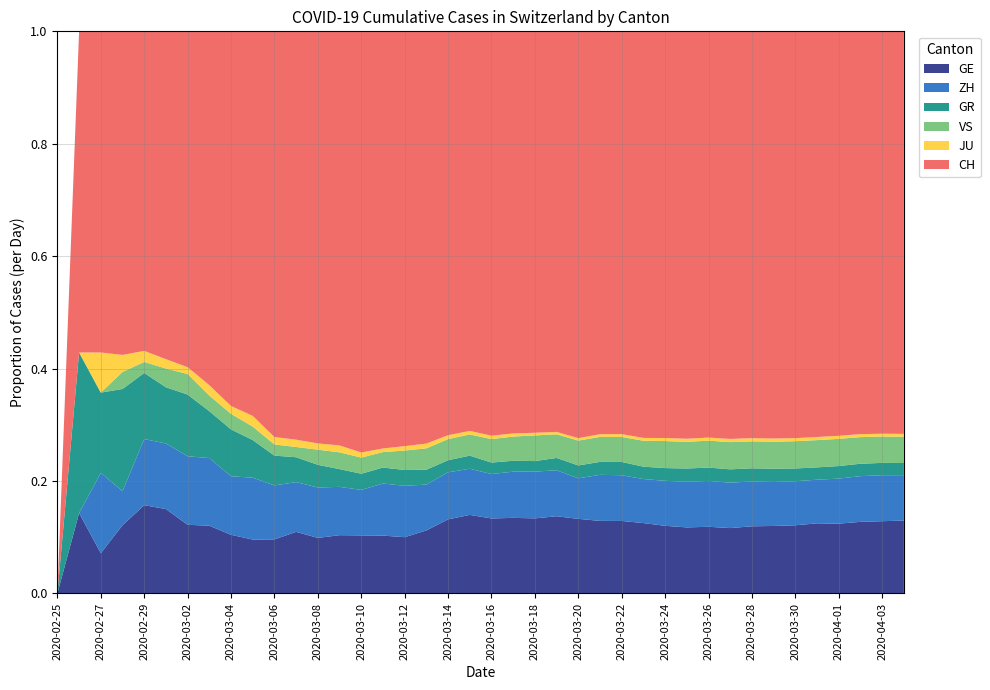

Reading left to right, what are all the values shown in this chart?

GE: 0	1	1	4	8	9	10	13	15	20	29	42	44	59	79	112	153	224	343	425	549	701	911	1139	1307	1445	1549	1703	1820	1960	2161	2322	2527	2638	2855	3109	3289	3582	3793	3928
ZH: 0	0	2	2	6	7	10	13	15	23	29	34	40	49	62	101	140	163	218	250	326	429	568	679	711	919	978	1067	1213	1357	1489	1616	1690	1722	1848	1936	2125	2289	2417	2450
GR: 0	2	2	6	6	6	9	9	12	14	16	17	18	18	22	31	43	53	56	71	84	101	128	182	226	258	284	300	343	393	433	474	495	519	535	547	592	622	649	657
VS: 0	0	0	1	1	2	3	3	4	5	6	7	12	17	22	30	53	76	98	115	172	225	312	349	436	498	535	628	728	793	874	968	1017	1055	1144	1211	1282	1334	1385	1418
JU: 0	0	1	1	1	1	1	2	2	4	4	5	5	7	7	7	12	17	18	19	25	29	32	36	44	54	61	69	82	92	100	114	119	127	128	140	145	149	149	154
CH: 0	4	8	19	29	35	49	68	96	143	218	279	327	420	574	809	1130	1467	1872	2165	2965	3734	4877	5917	7138	8035	8618	9854	10961	12108	13188	14501	15334	15941	17065	18010	19082	20180	21154	21728